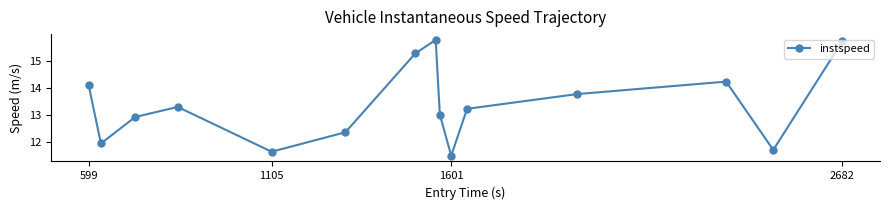

What is the average value?

13.4